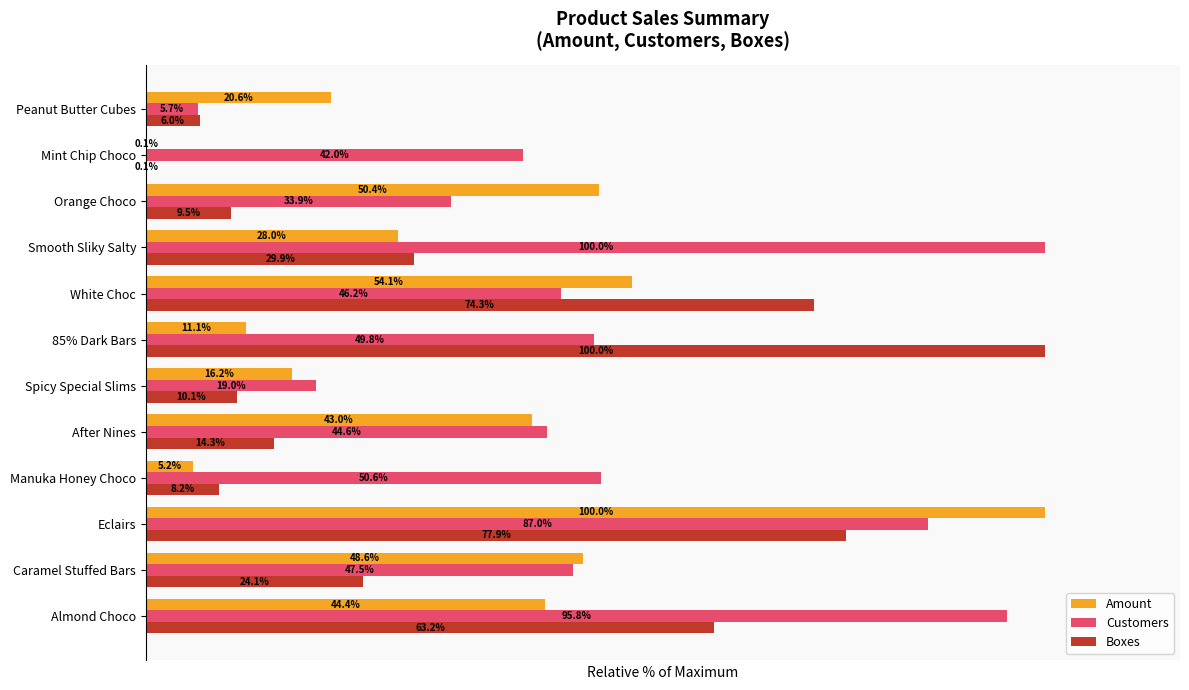

Between White Choc and Mint Chip Choco, which series saw the biggest shift?

Boxes